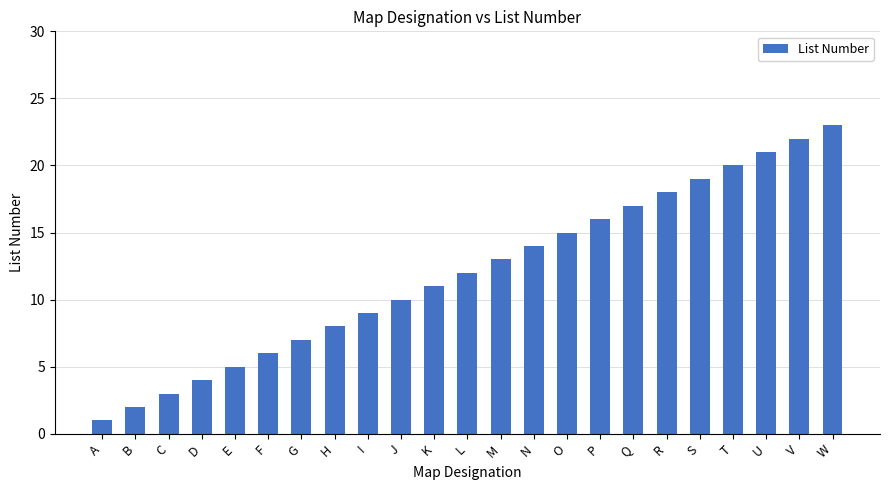

Reading right to left, list all the values displayed in this chart.

W=23	V=22	U=21	T=20	S=19	R=18	Q=17	P=16	O=15	N=14	M=13	L=12	K=11	J=10	I=9	H=8	G=7	F=6	E=5	D=4	C=3	B=2	A=1